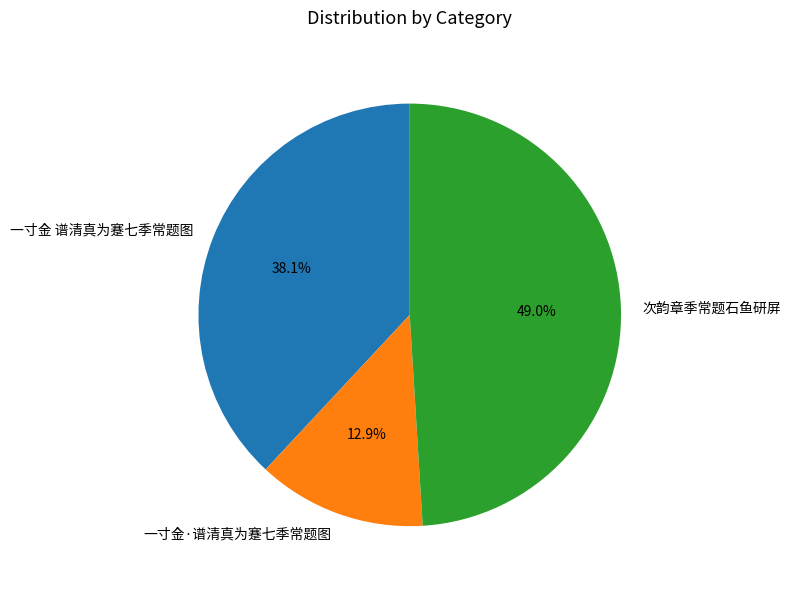

To the nearest percent, what is the combined percentage of 次韵章季常题石鱼研屏 and 一寸金·谱清真为蹇七季常题图?

62%